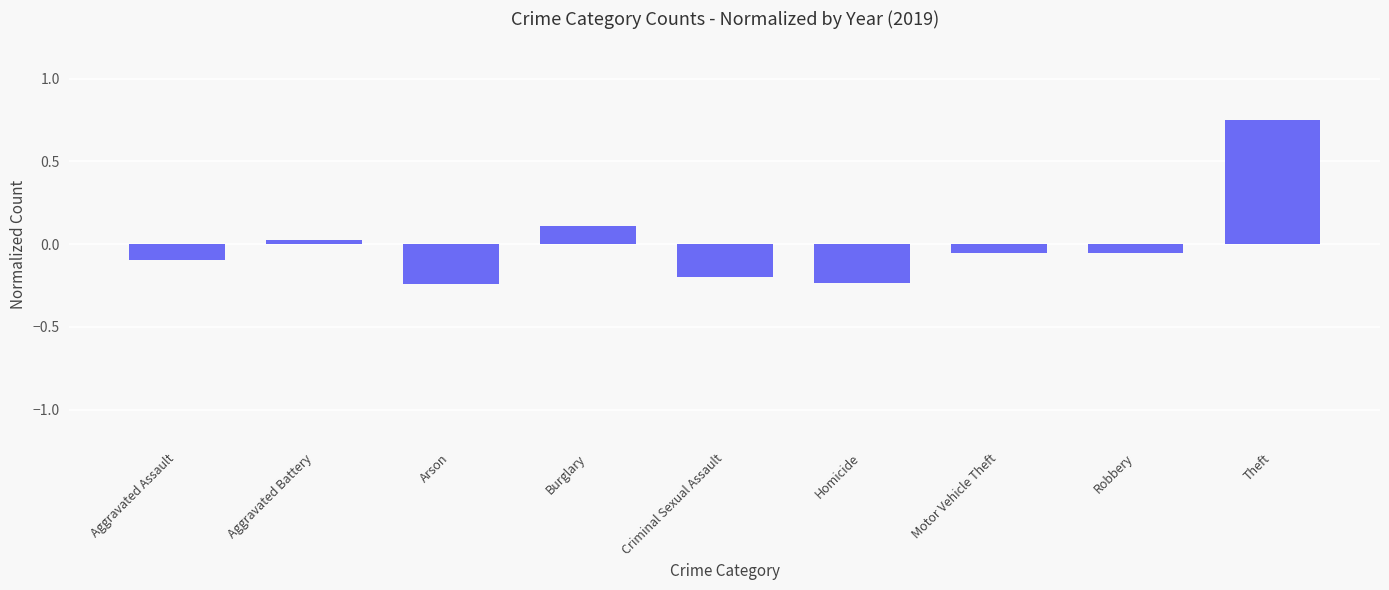

What is the change in value from Criminal Sexual Assault to Theft?

+0.9